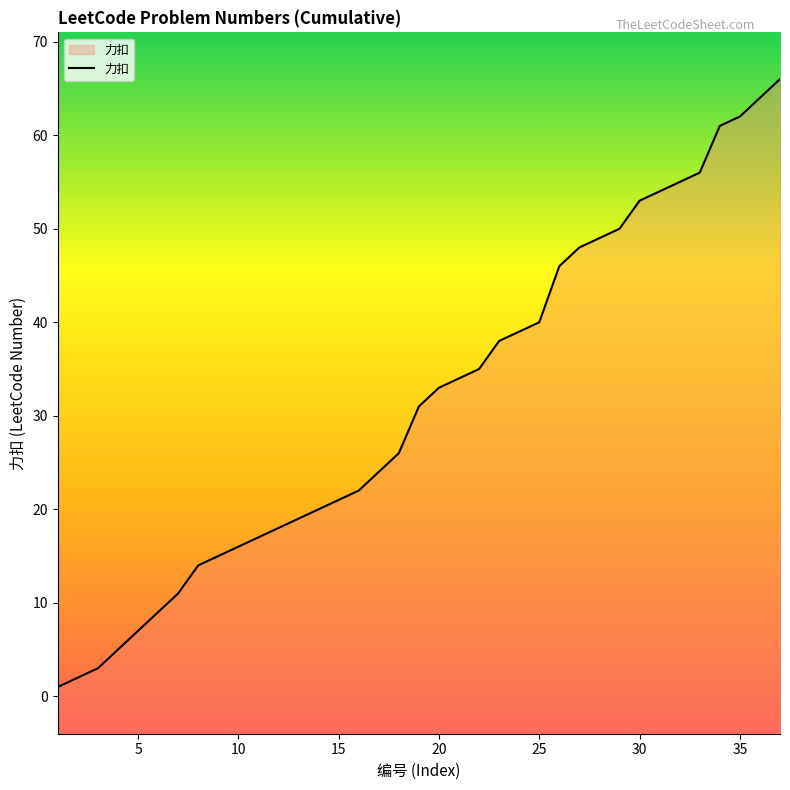

What is the difference between the maximum and minimum values?

65